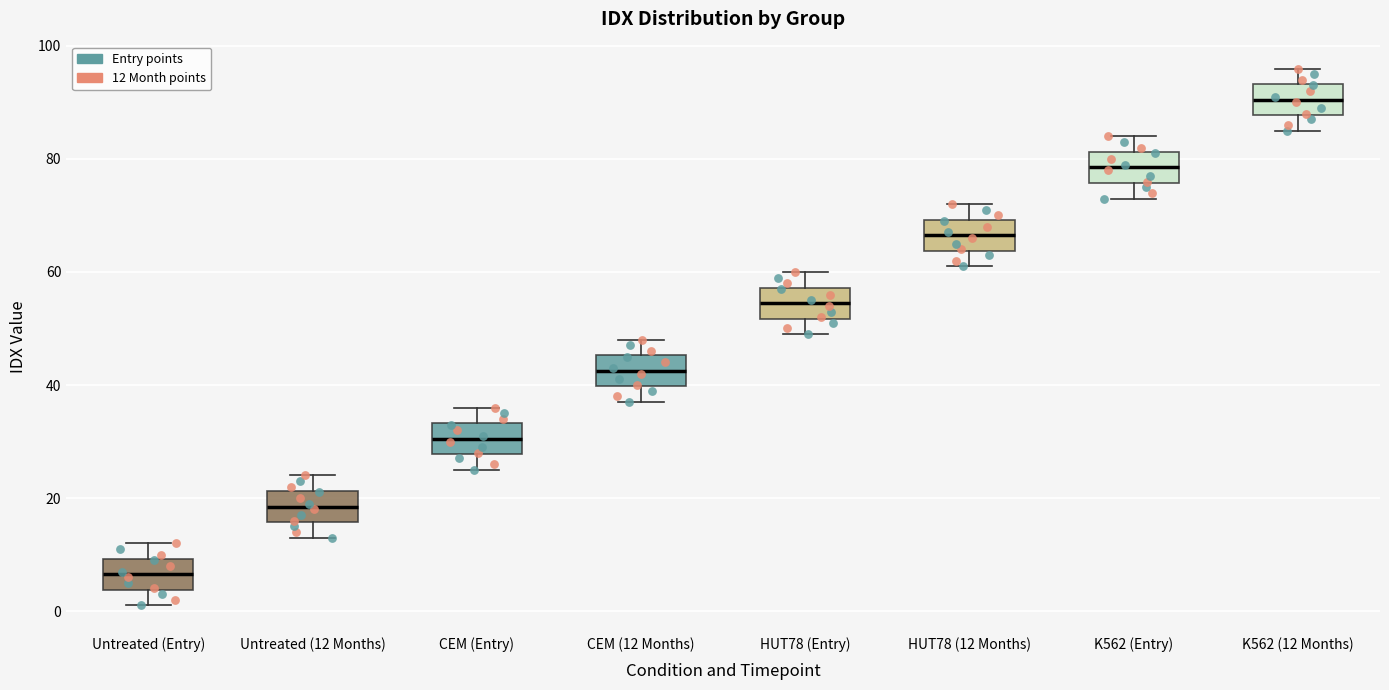

Where is the upper edge of the box for K562 (Entry) on the y-axis? The values are not printed on the chart, so give them approximately, as read against the axis.

82